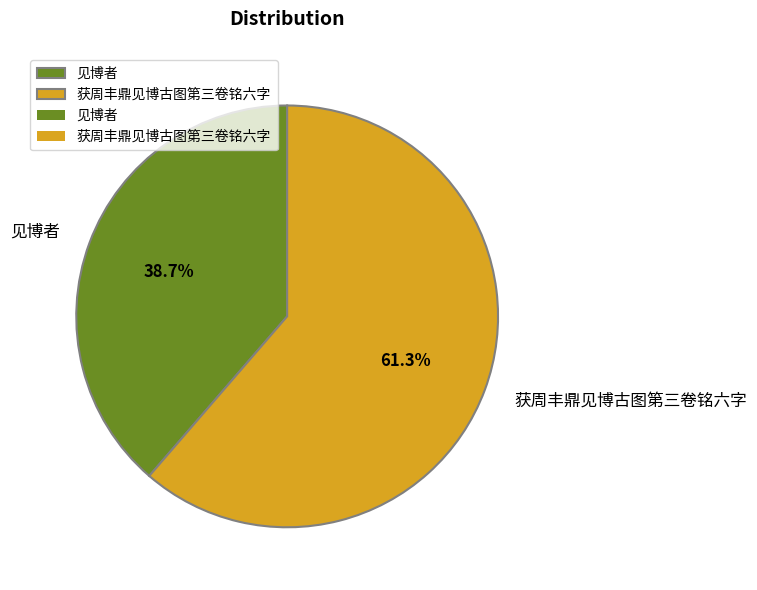

How many slices are in this pie chart?

2